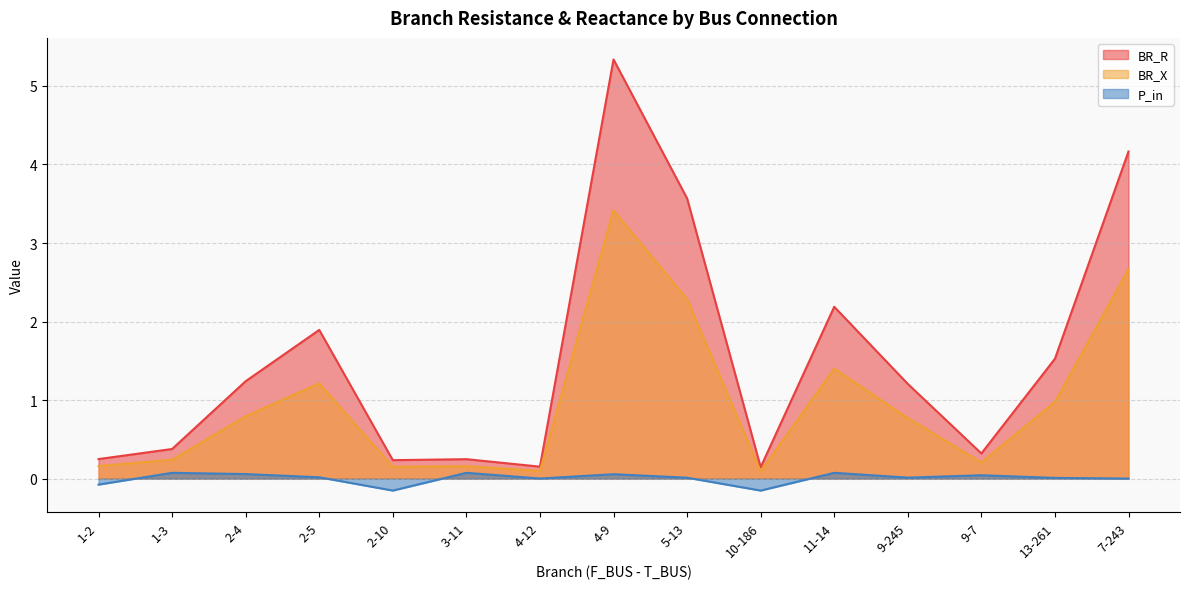

Which series has the largest range (max minus min)?

BR_R